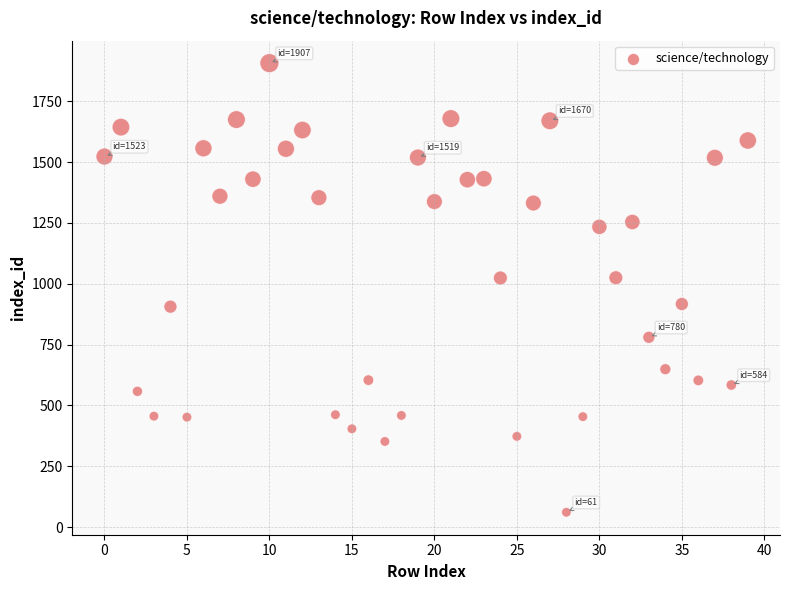

What is the range of Y values (max minus min)?

1846